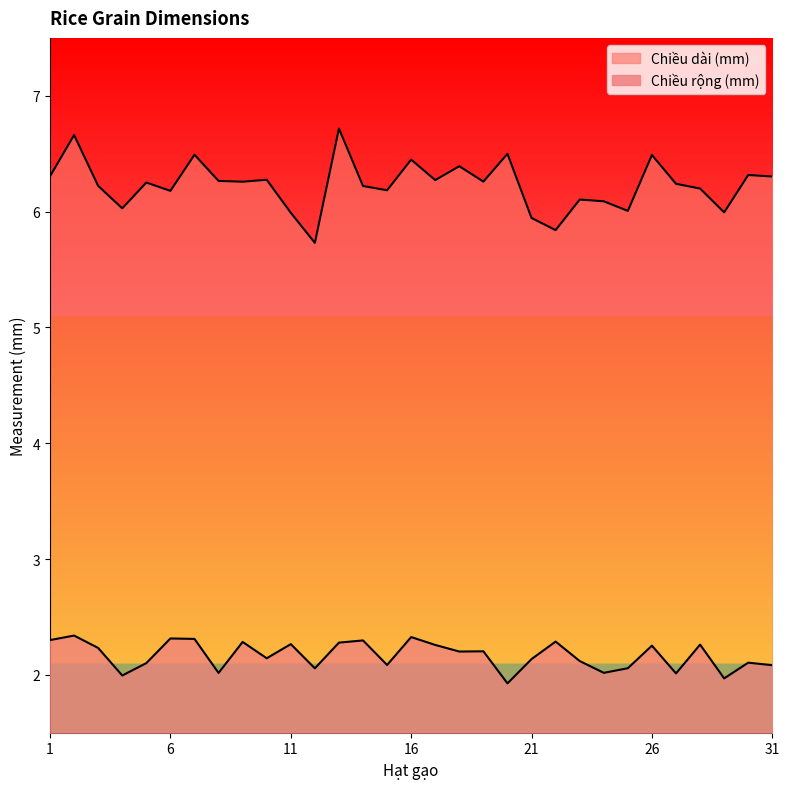

At which label is Chiều rộng (mm) closest to 2?

4